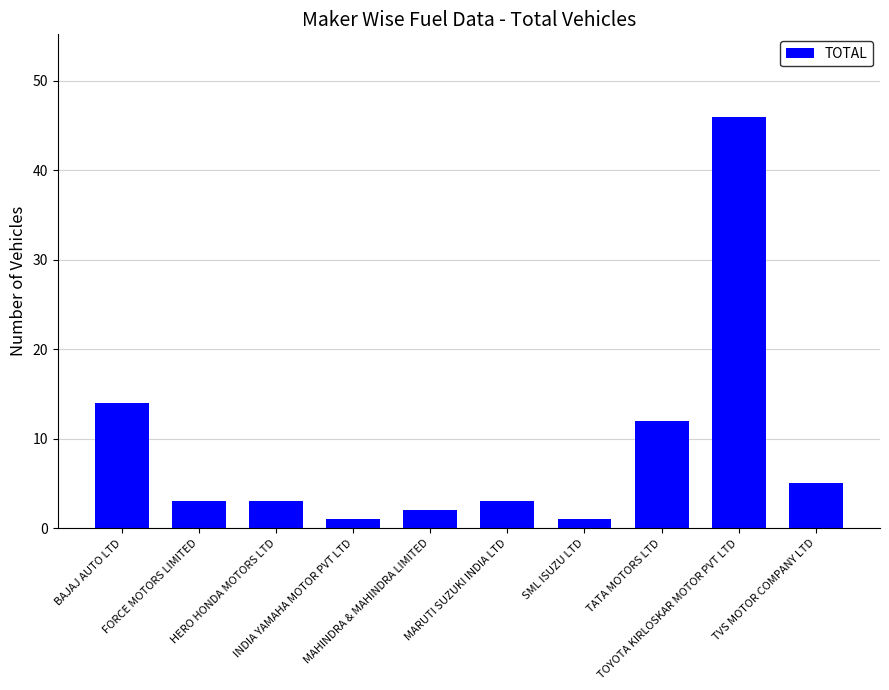

Where does the data first go above 3?

BAJAJ AUTO LTD